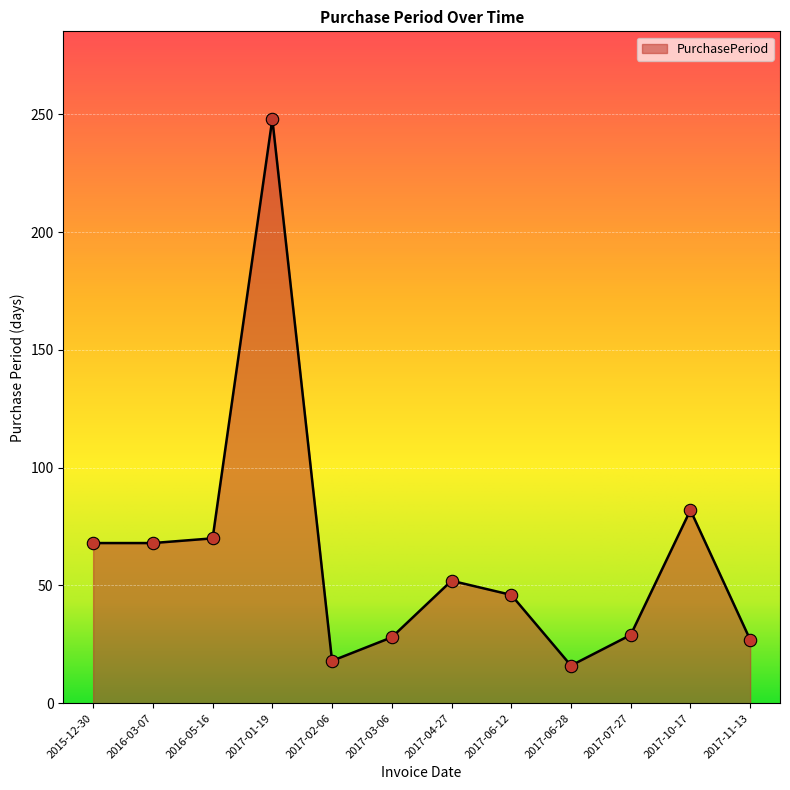

Approximately how many times larger is the value at 2016-05-16 compared to 2017-04-27?

1.3